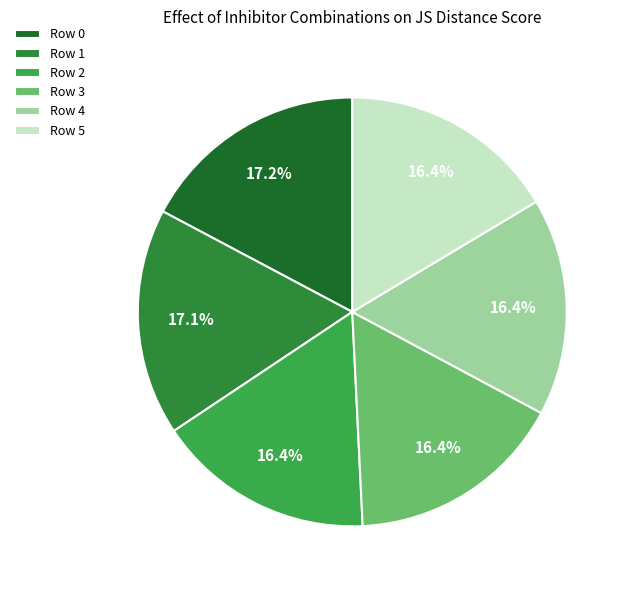

To the nearest percent, what portion does Row 2 represent?

16%